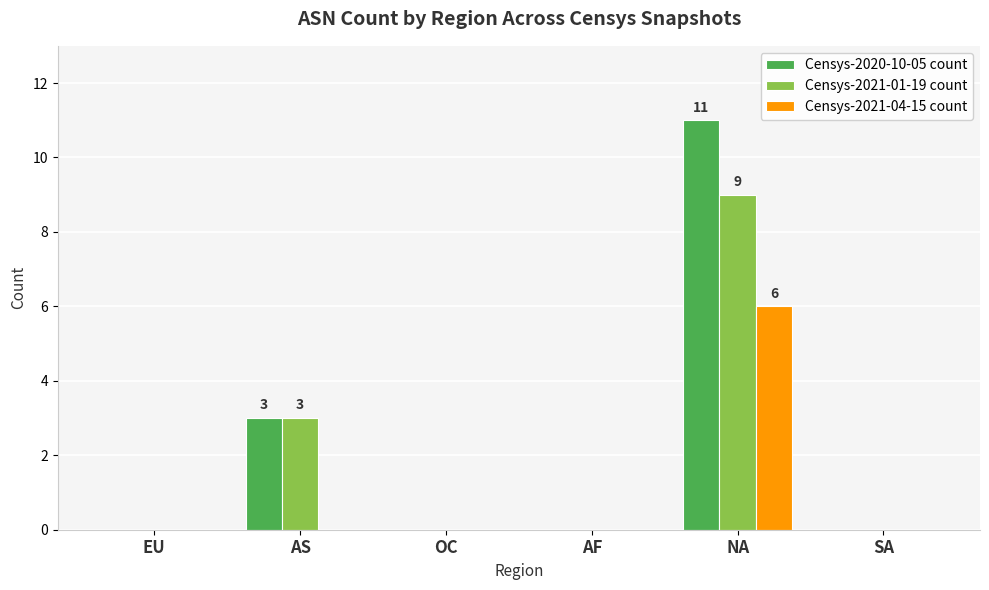

What are all the series names shown in the legend?

Censys-2020-10-05 count, Censys-2021-01-19 count, Censys-2021-04-15 count